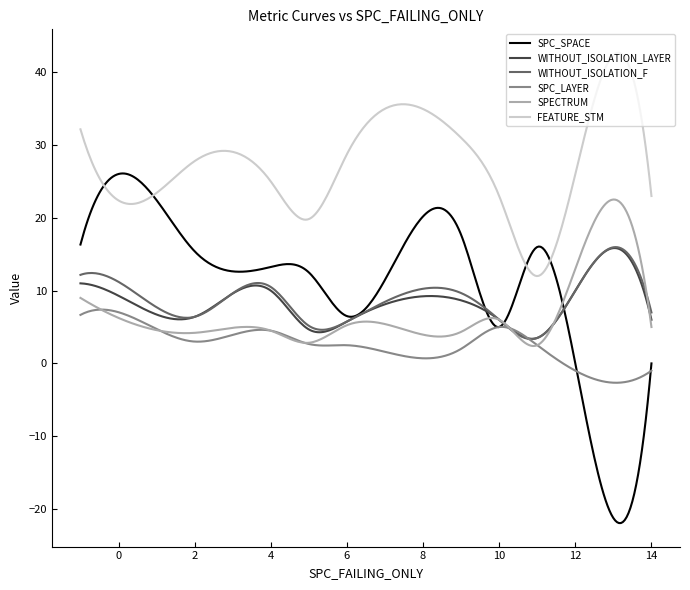

True or false: FEATURE_STM and SPC_LAYER cross at least once.

False